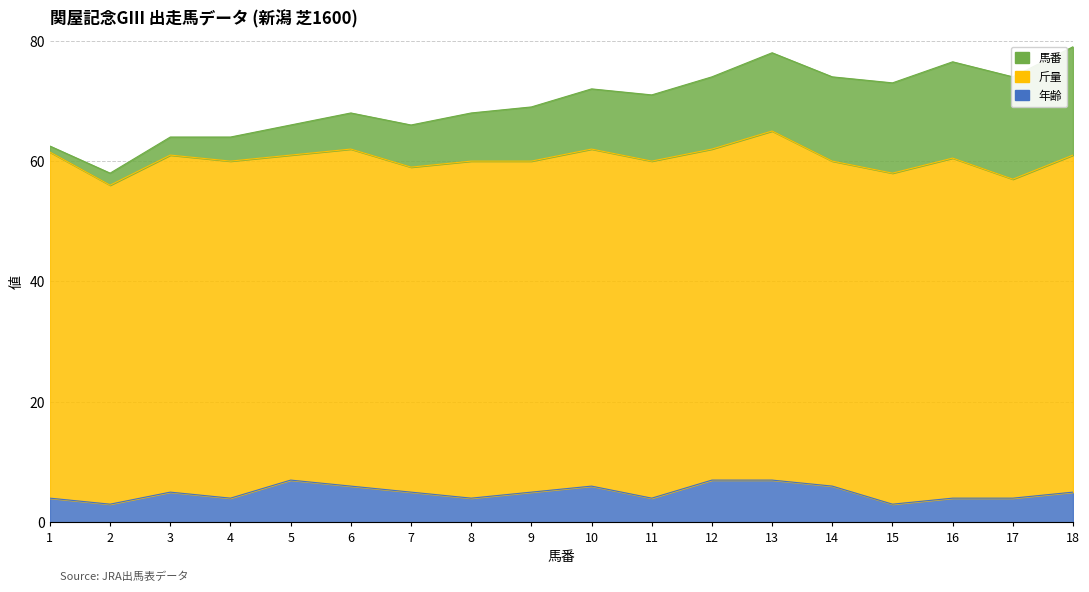

Is it true that 年齢 equals 2.3 at 12?

False